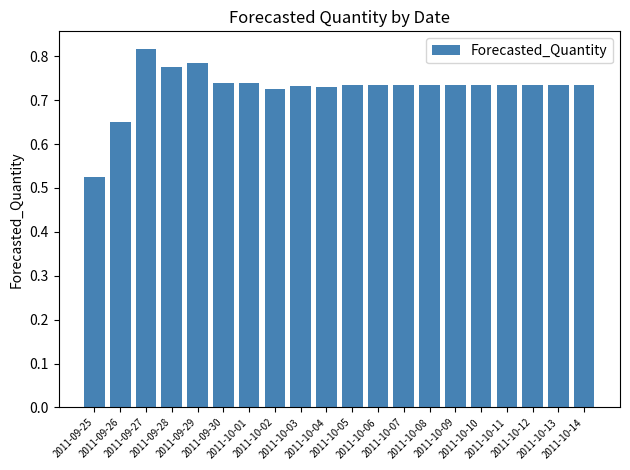

What is the label of the 11th bar from the right?

2011-10-04